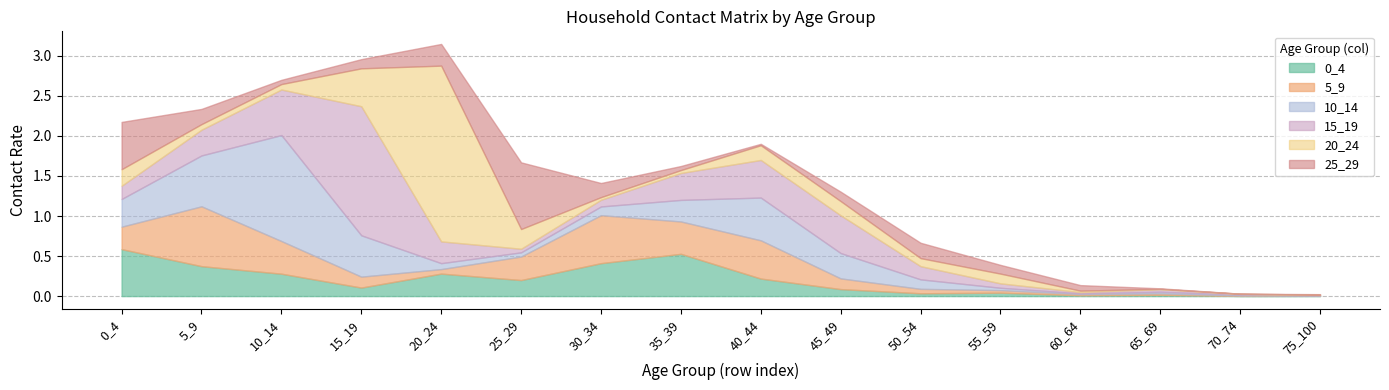

Where do 15_19 and 5_9 first cross each other?

5_9 and 10_14